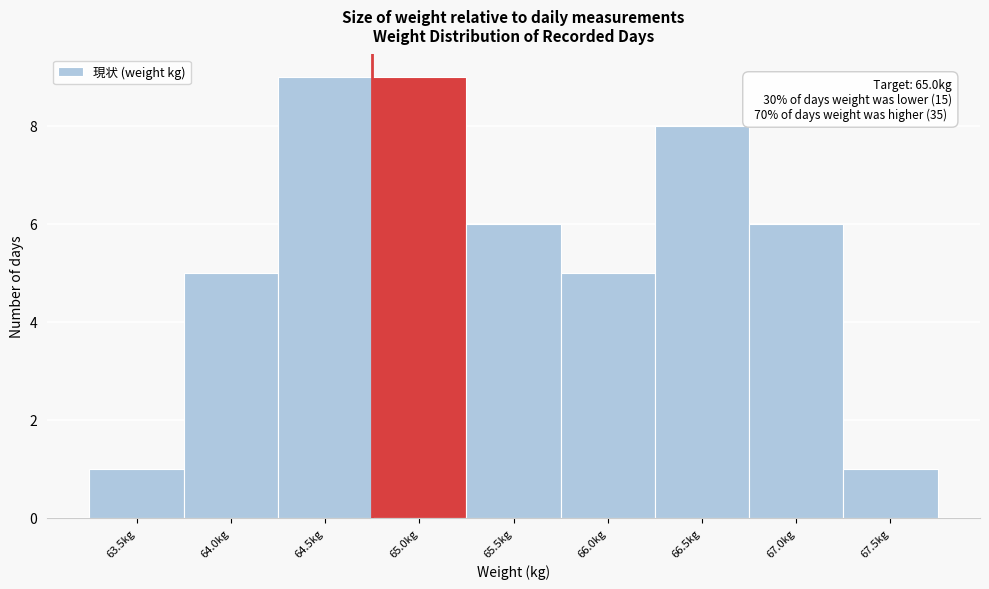

Reading left to right, extract all data points from this chart.

1	5	9	9	6	5	8	6	1